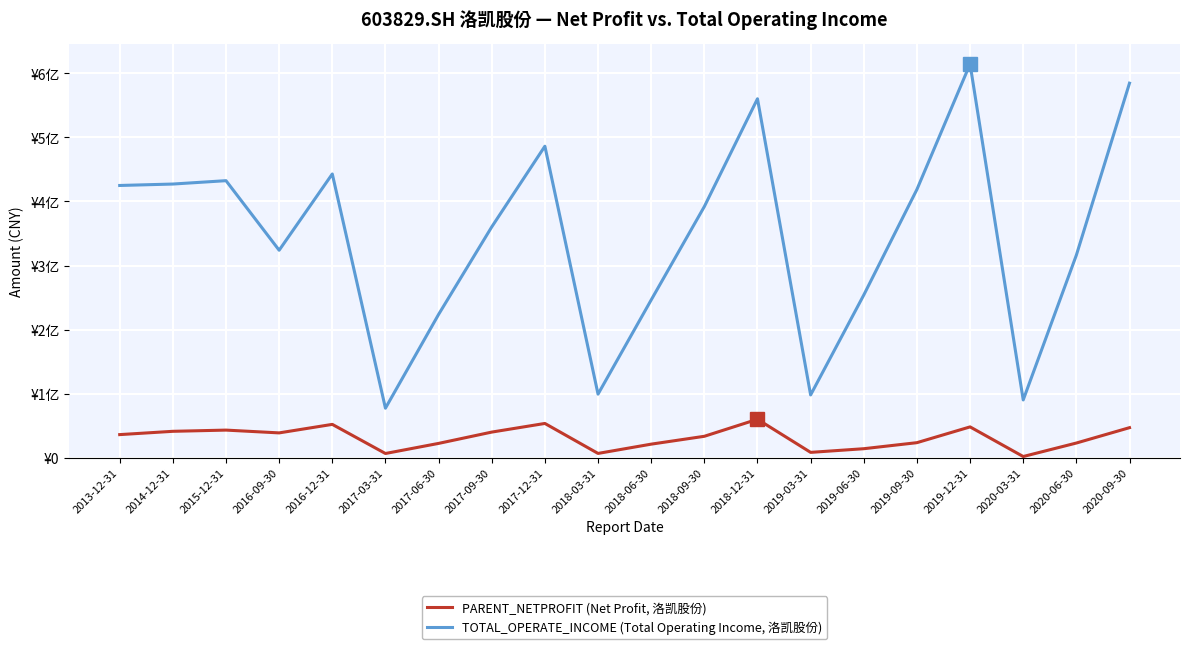

Reading right to left, what are all the values shown in this chart?

PARENT_NETPROFIT (Net Profit, 洛凯股份): 2020-09-30=47080154.3	2020-06-30=23106904.4	2020-03-31=2052692.7	2019-12-31=48279633.8	2019-09-30=23667974.0	2019-06-30=14248607.4	2019-03-31=8527596.2	2018-12-31=60178971.6	2018-09-30=33612216.5	2018-06-30=21358417.8	2018-03-31=6887884.9	2017-12-31=53652220.9	2017-09-30=40171504.9	2017-06-30=22529974.8	2017-03-31=6777630.7	2016-12-31=52205779.6	2016-09-30=38915417.6	2015-12-31=43273485.7	2014-12-31=41380895.2	2013-12-31=36239132.6
TOTAL_OPERATE_INCOME (Total Operating Income, 洛凯股份): 2020-09-30=584496181.0	2020-06-30=316226392.6	2020-03-31=90322396.5	2019-12-31=614338989.2	2019-09-30=418692174.9	2019-06-30=254019265.2	2019-03-31=98136458.5	2018-12-31=560128560.5	2018-09-30=391973387.7	2018-06-30=246313619.1	2018-03-31=99381445.8	2017-12-31=486134754.8	2017-09-30=360268410.3	2017-06-30=223749198.5	2017-03-31=77453326.5	2016-12-31=442857944.1	2016-09-30=323864651.3	2015-12-31=432378101.1	2014-12-31=427121165.1	2013-12-31=424886333.4